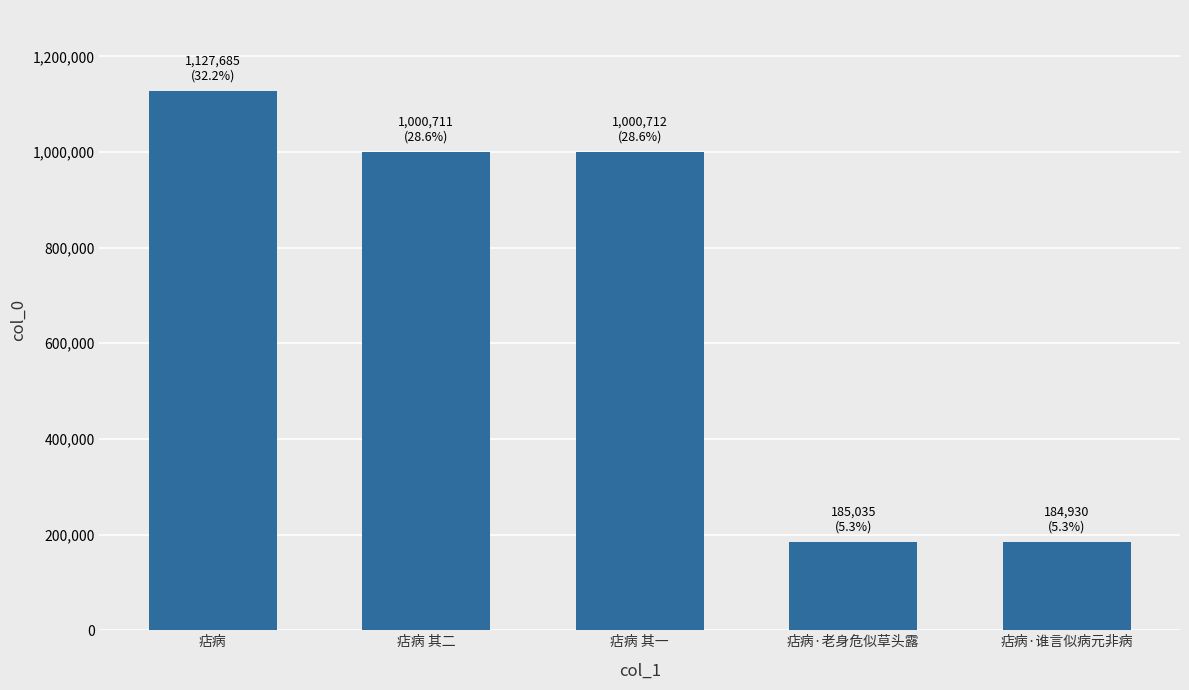

Where does the data first go above 1000711?

痁病